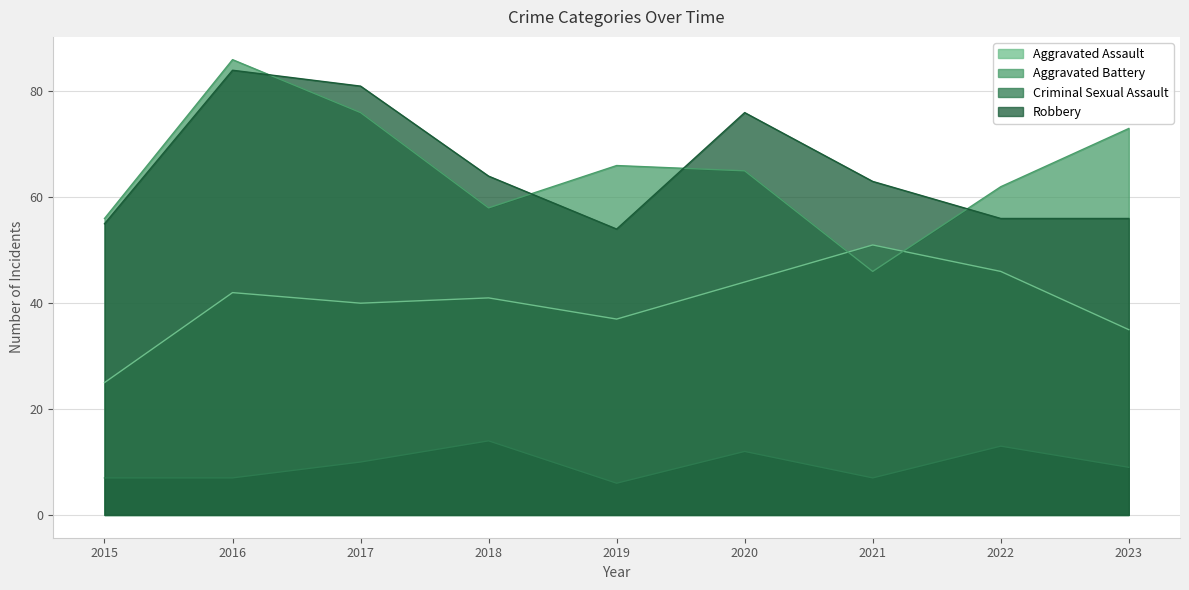

Which series changed the most between 2015 and 2017?

Robbery